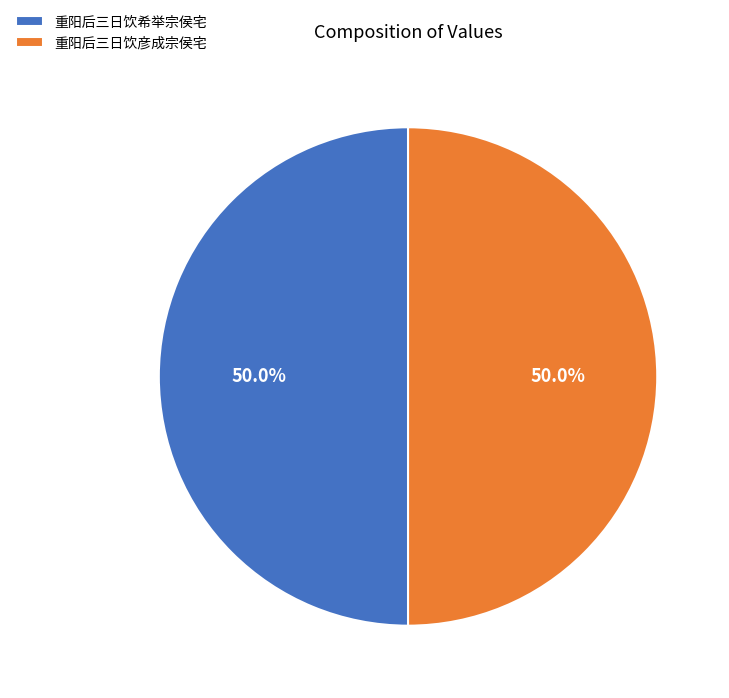

How many slices are in this pie chart?

2